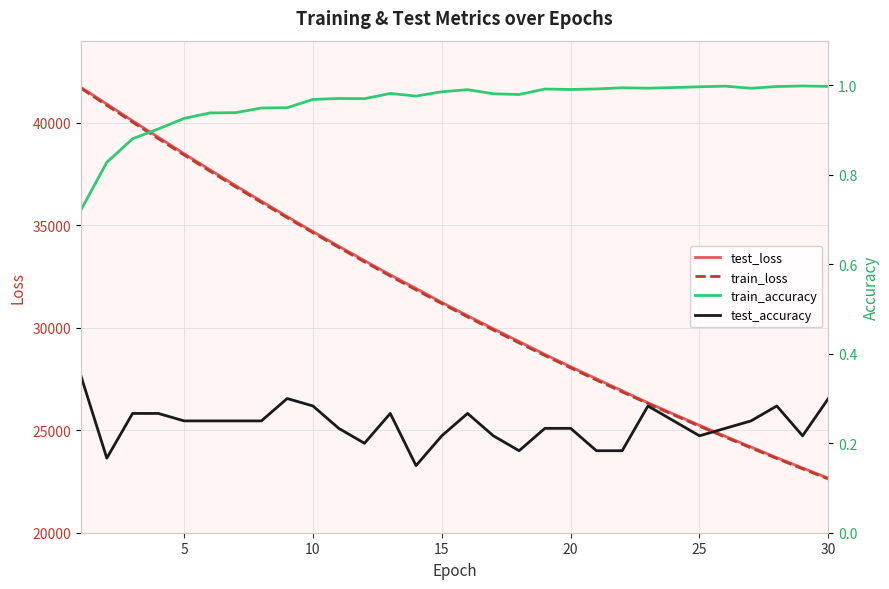

How many categories are shown in the chart?

30